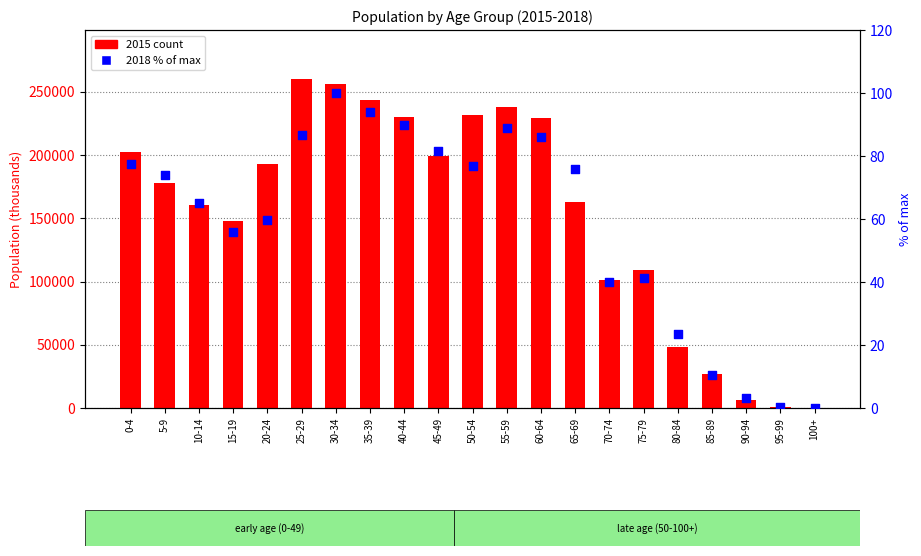

Which series reaches the minimum Y coordinate?

2018 % of max